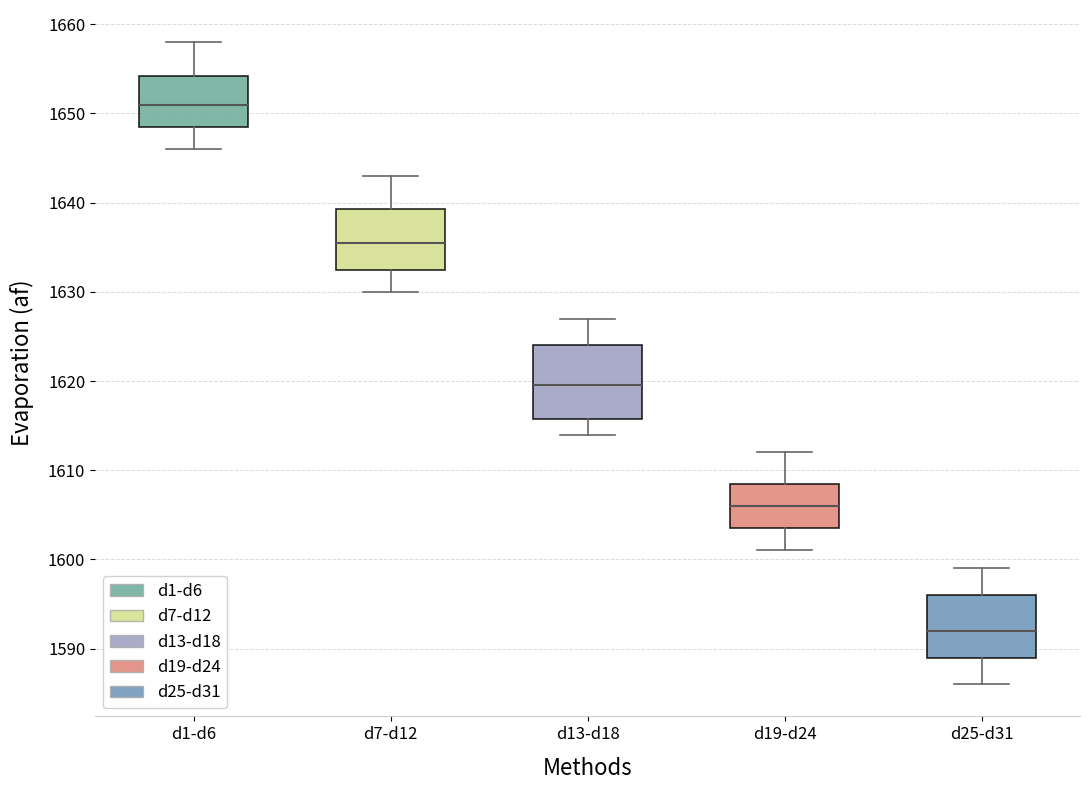

Where does the median line of the box for d1-d6 sit on the y-axis? The values are not printed on the chart, so give them approximately, as read against the axis.

1651